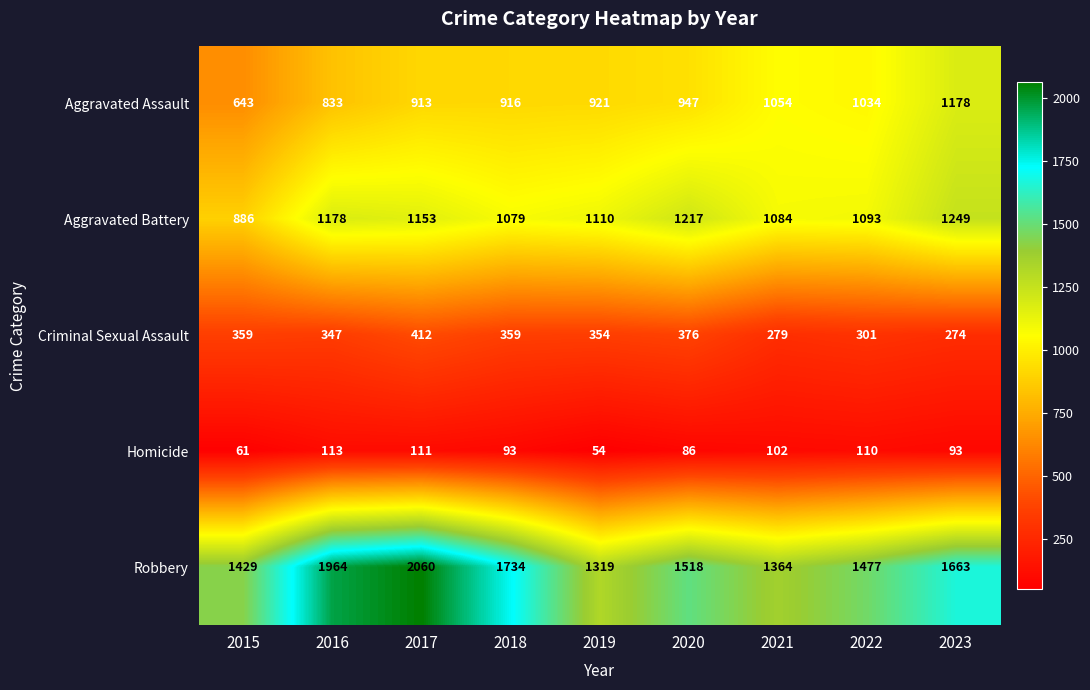

The value of Robbery at 2016 is 1092. True or false?

False